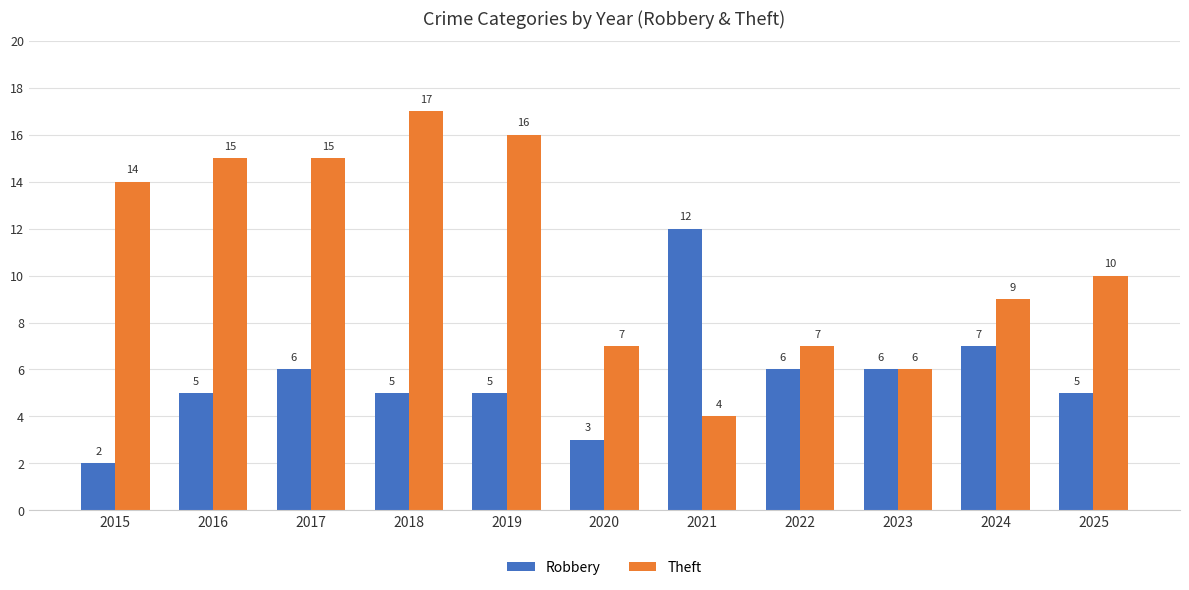

What are all the series names shown in the legend?

Robbery, Theft